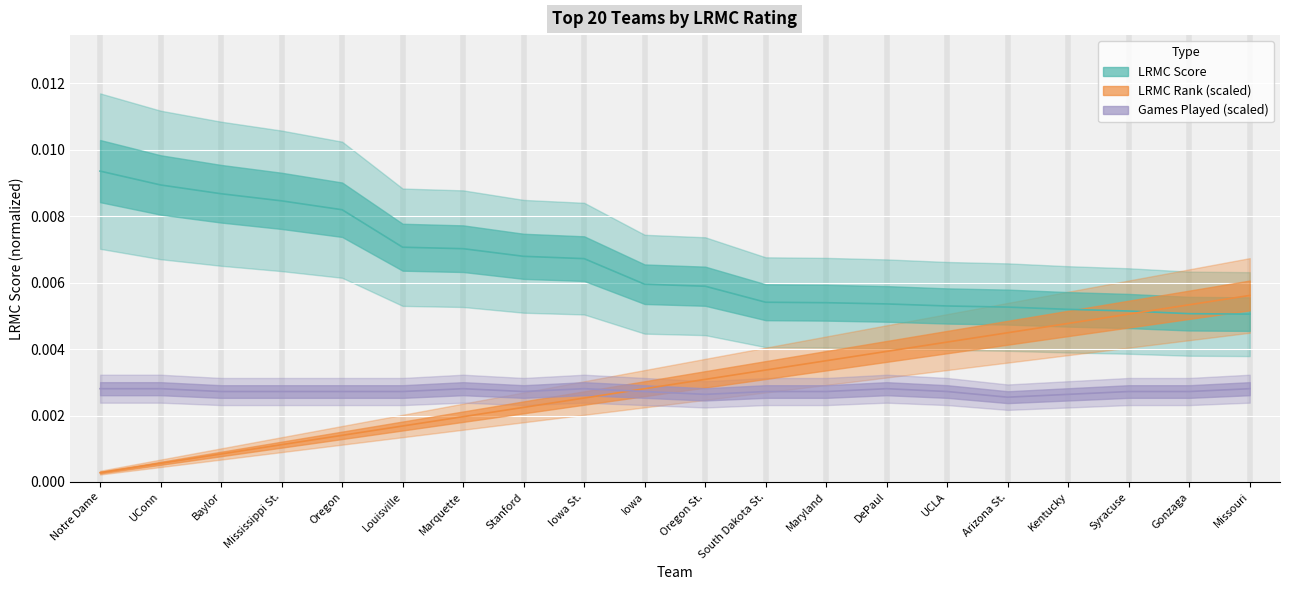

The value of LRMC at Oregon St. is 0.0. True or false?

True